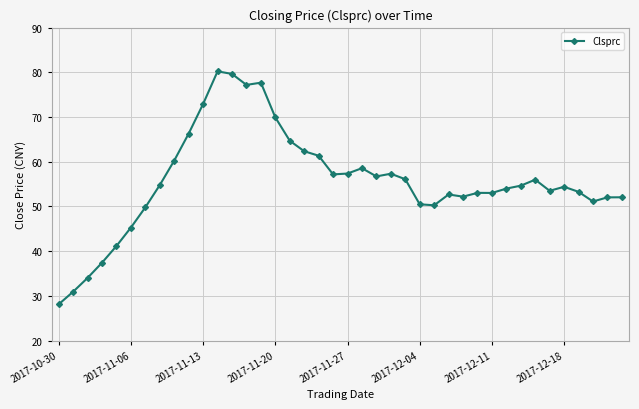

What is the value of the 8th point from the left?

54.8